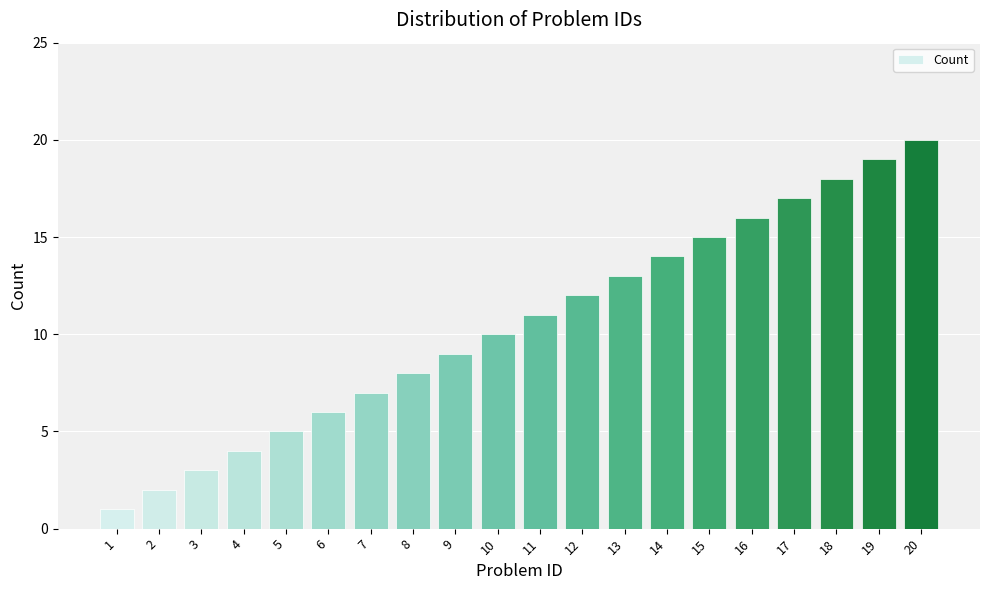

True or false: the data shows 25 at 18.

False